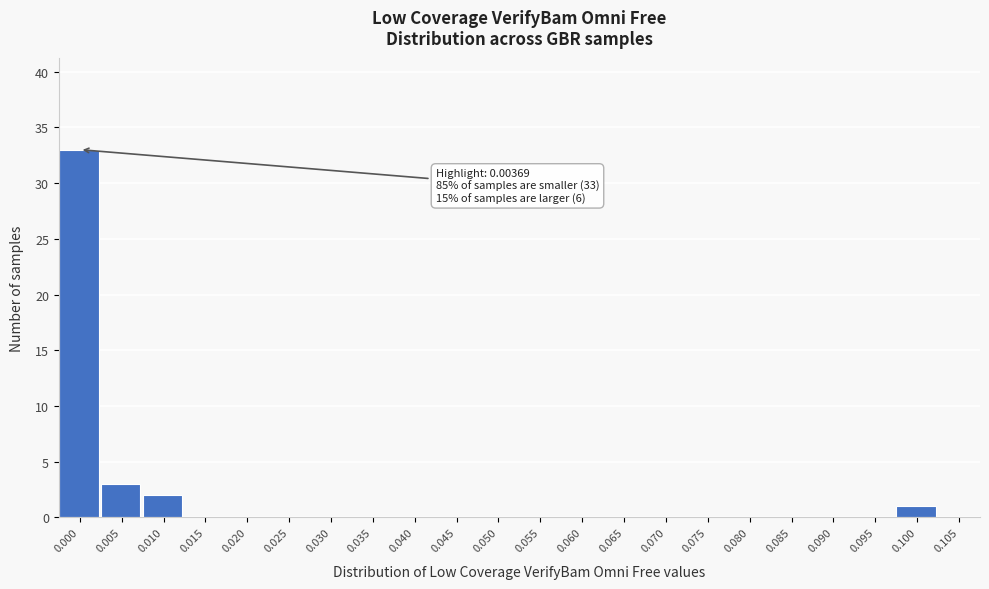

Reading left to right, list all the values displayed in this chart.

0.000=33	0.005=3	0.010=2	0.015=0	0.020=0	0.025=0	0.030=0	0.035=0	0.040=0	0.045=0	0.050=0	0.055=0	0.060=0	0.065=0	0.070=0	0.075=0	0.080=0	0.085=0	0.090=0	0.095=0	0.100=1	0.105=0